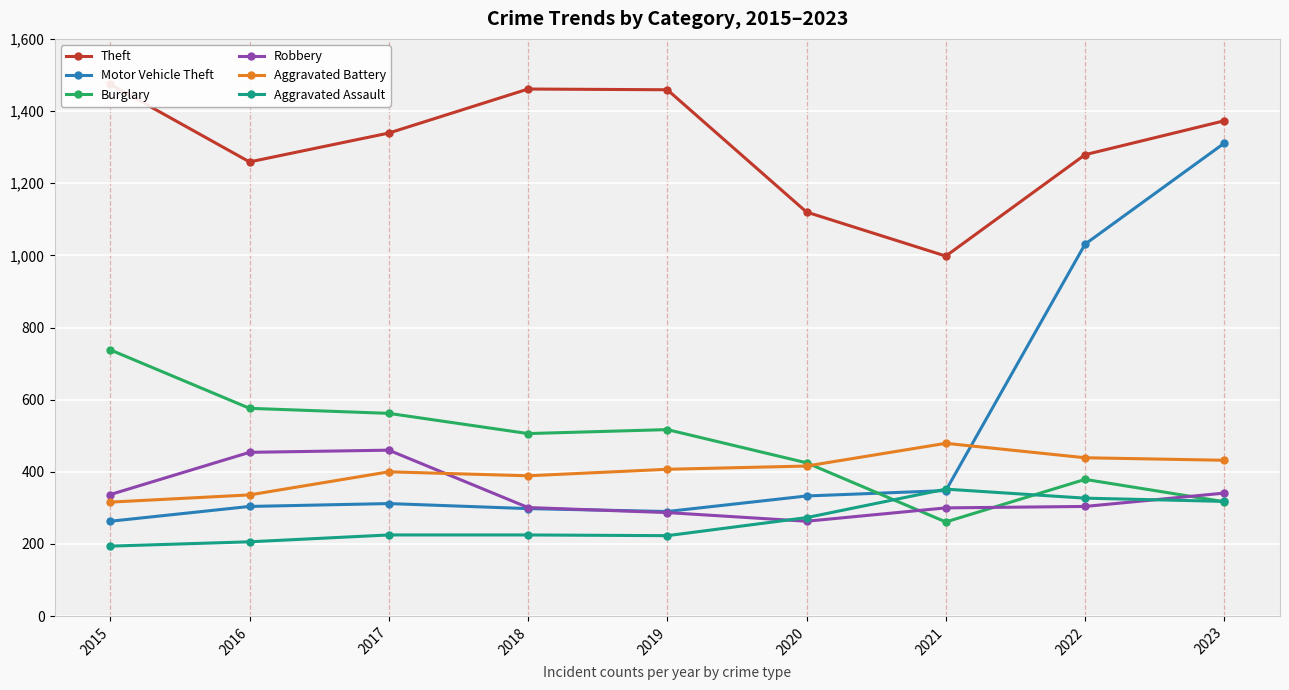

Which series has the largest total across all categories?

Theft